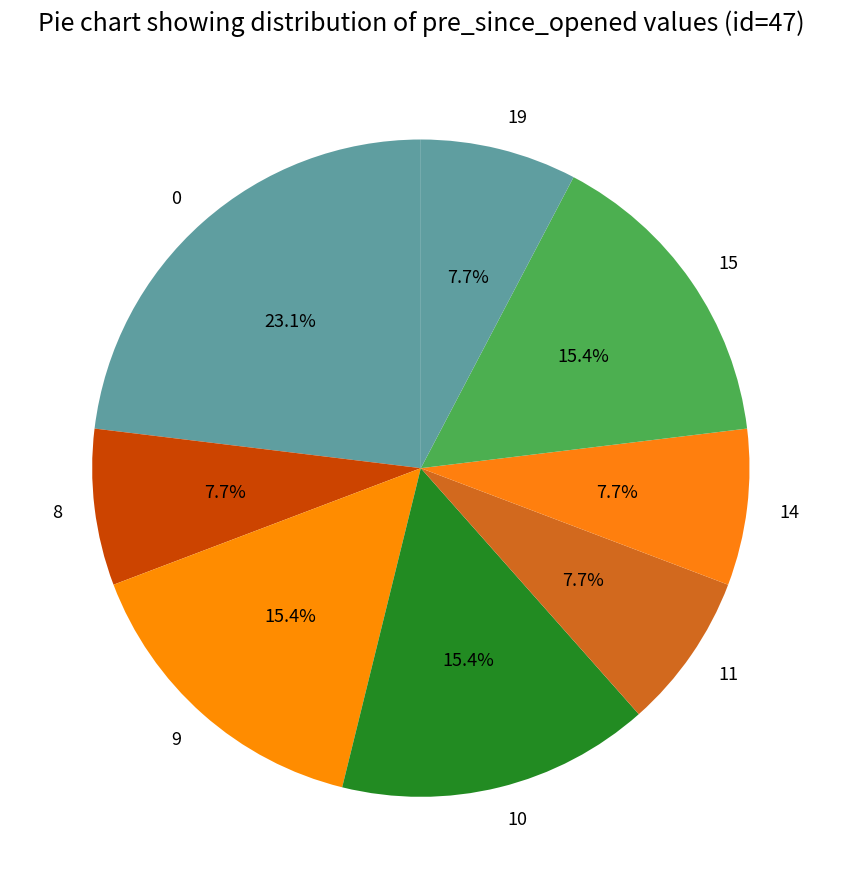

To the nearest percent, what percentage of the pie is 10?

15%